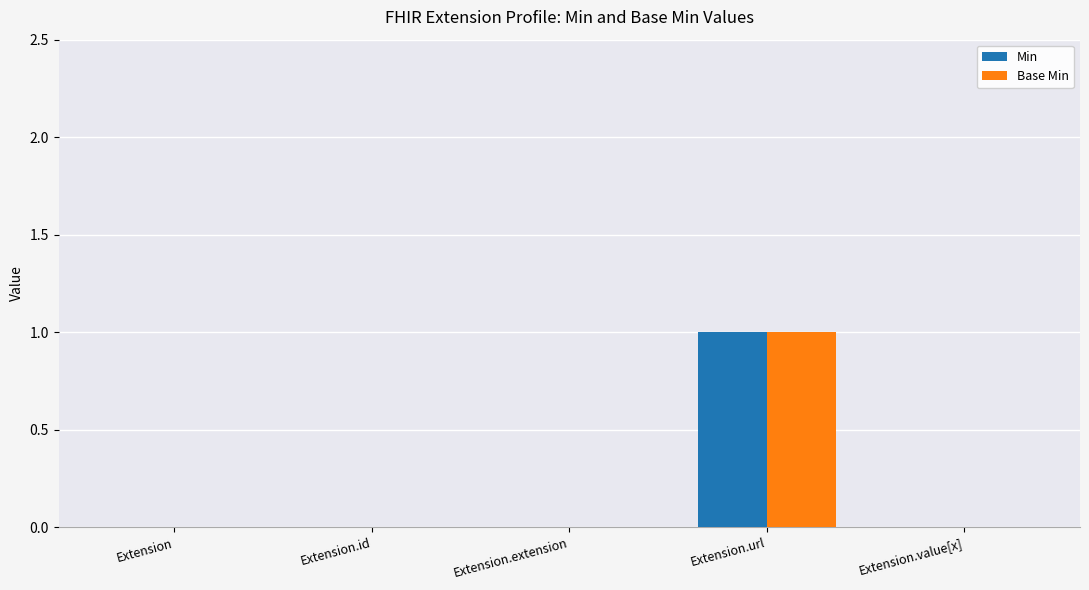

At which category is the sum across all series the highest?

Extension.url